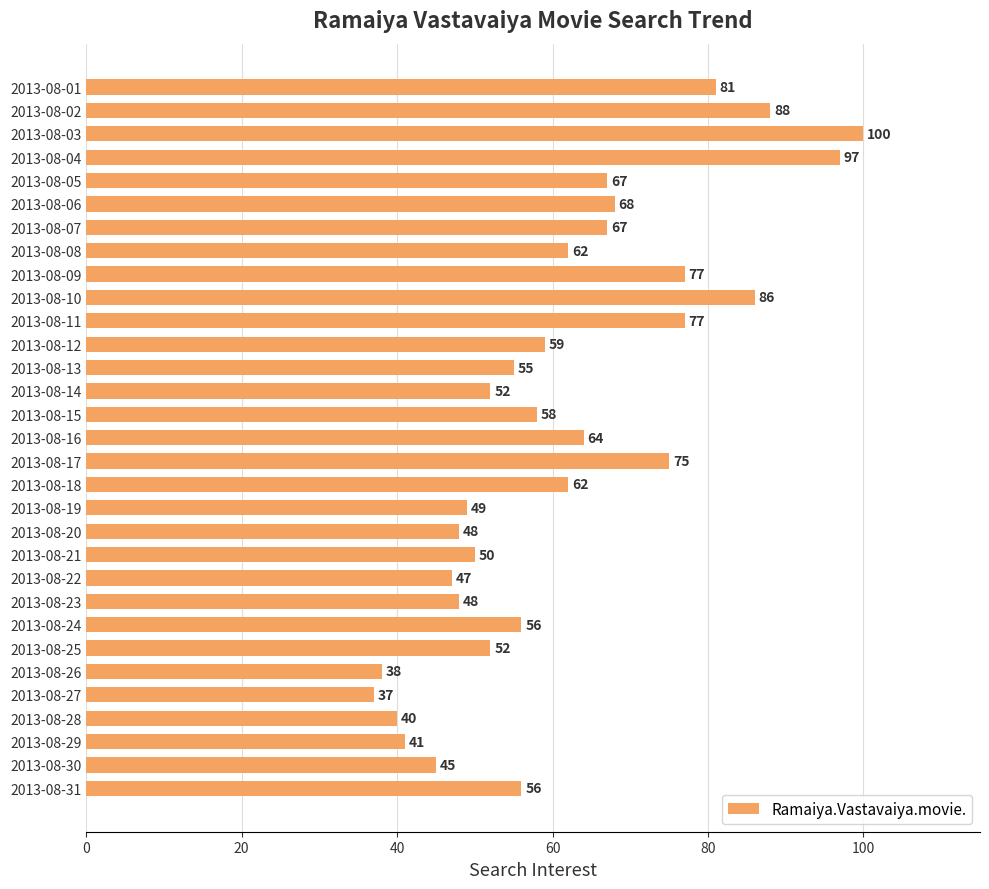

What is the value of the 9th bar from the top?

77